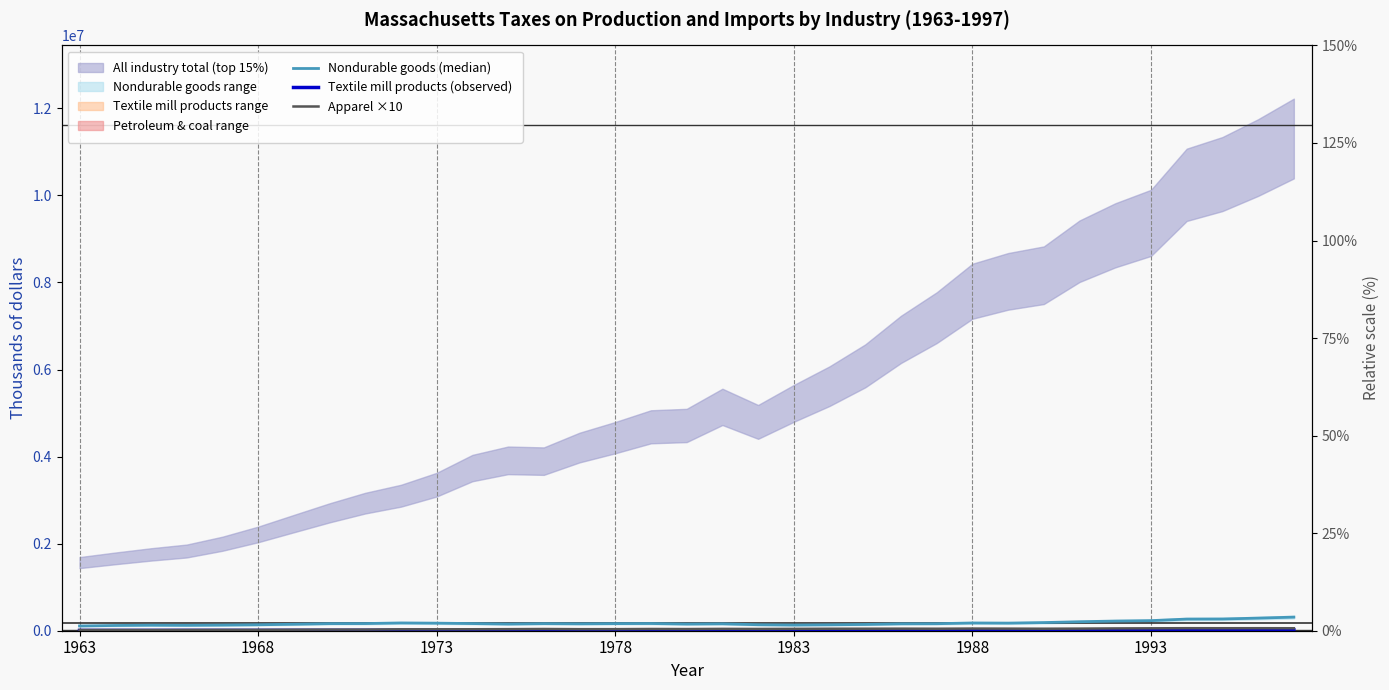

How many data points in Apparel ×10 are above 39930?

17